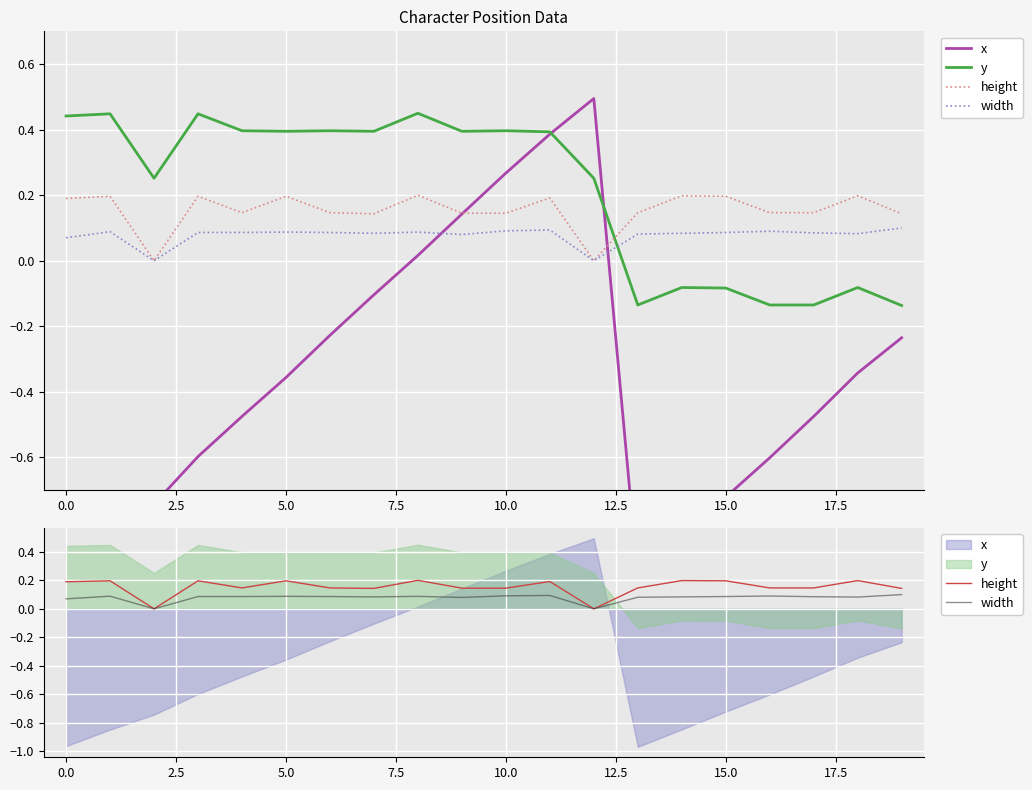

What is the lowest value of the y series?

-0.1